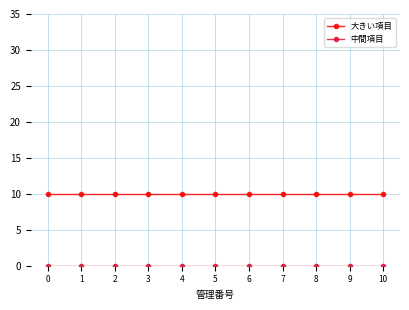

At how many categories does at least one series exceed 6?

11